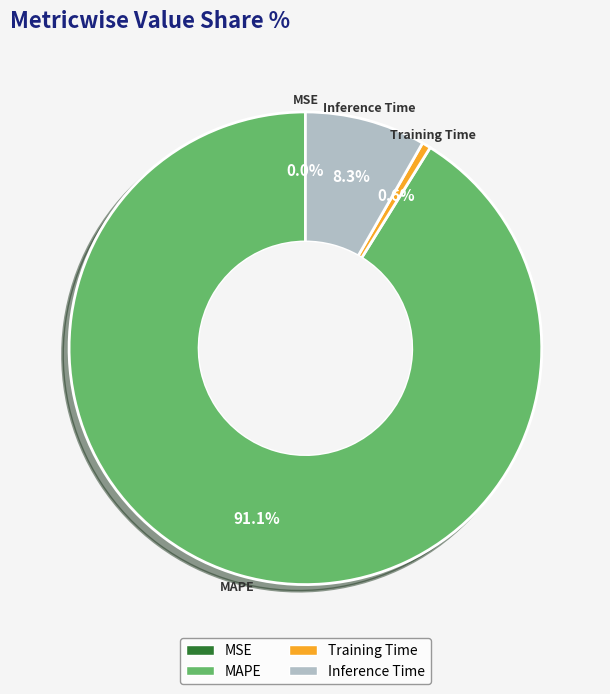

Does any single category account for the majority?

Yes